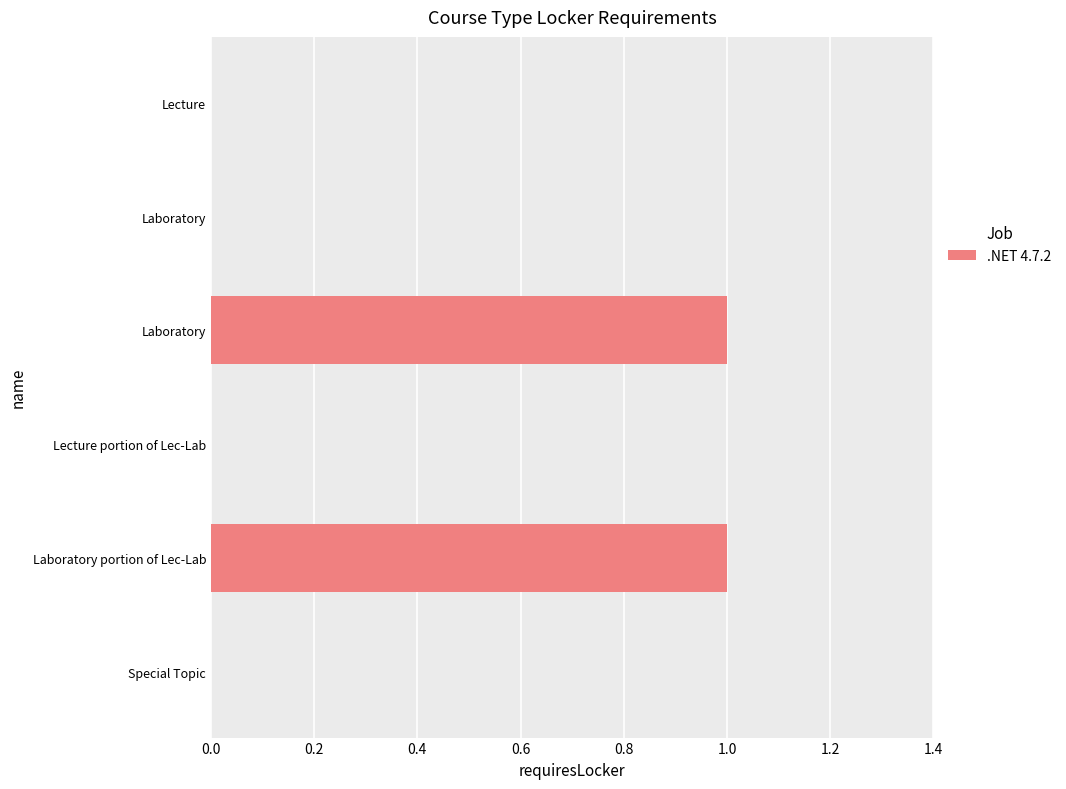

Count the number of data series in this chart.

1